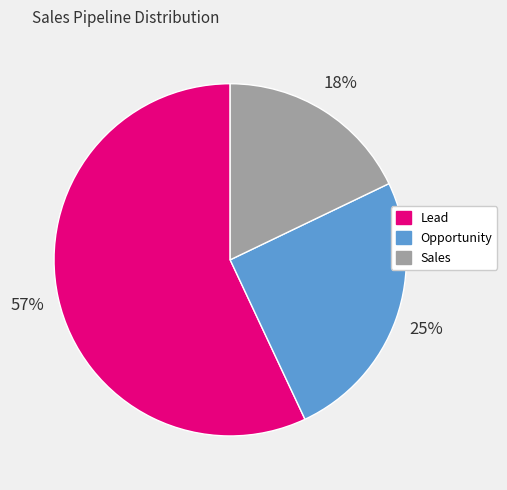

Is it true that Opportunity is 17% of the pie?

False